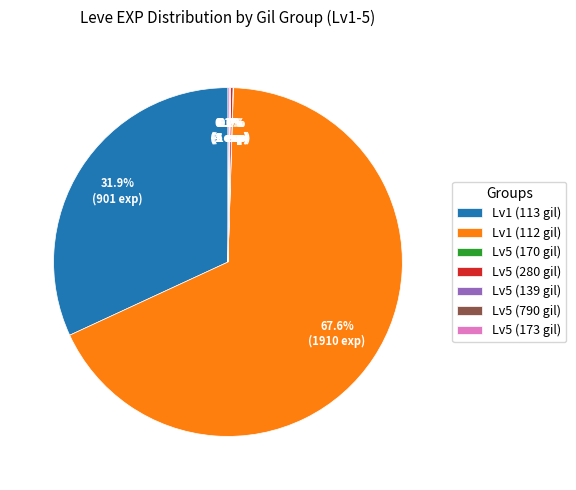

Which category has the biggest portion of the pie?

Lv1 (112 gil)